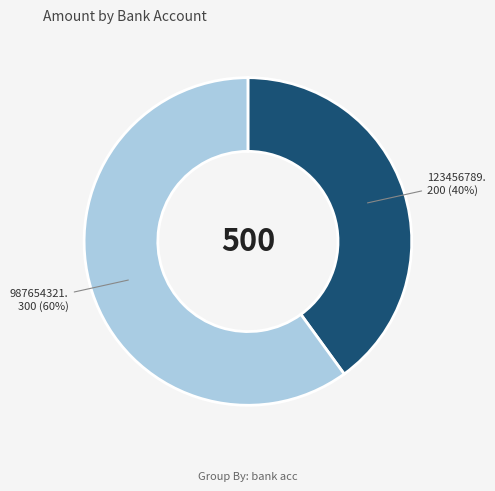

Does any single category account for the majority?

Yes